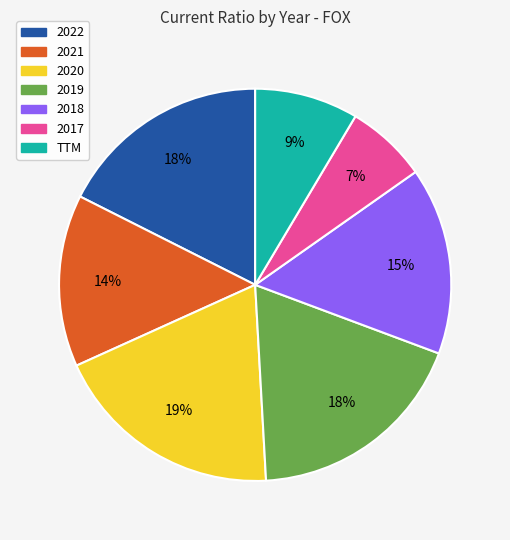

The 2018 slice represents 21% of the pie. True or false?

False